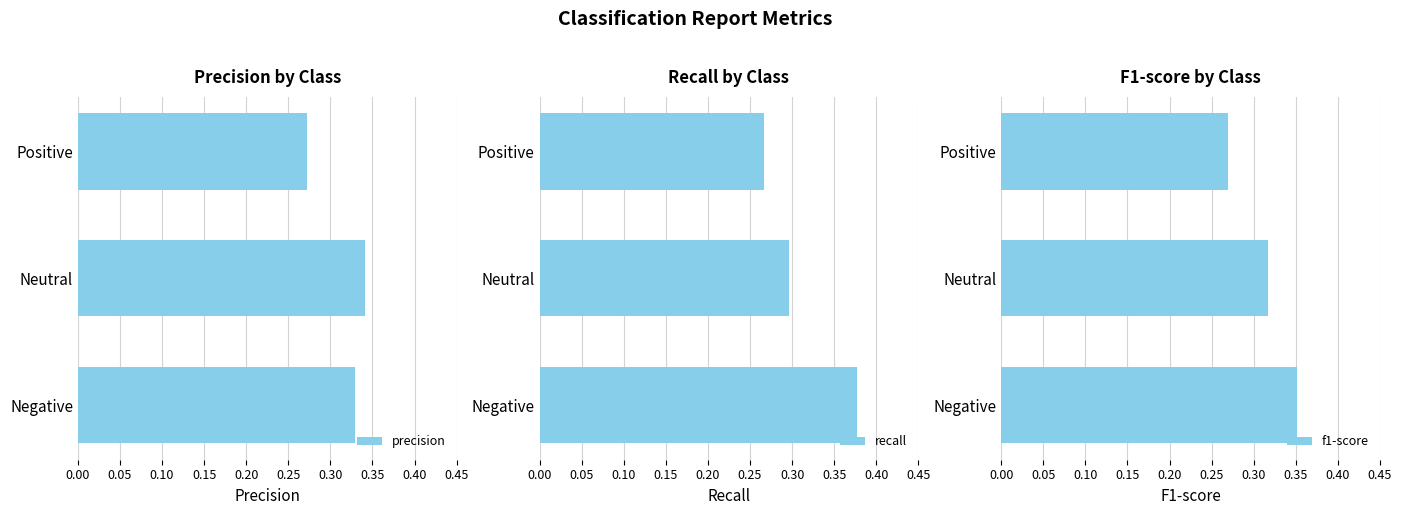

The precision series shows 0.5 at Positive. True or false?

False